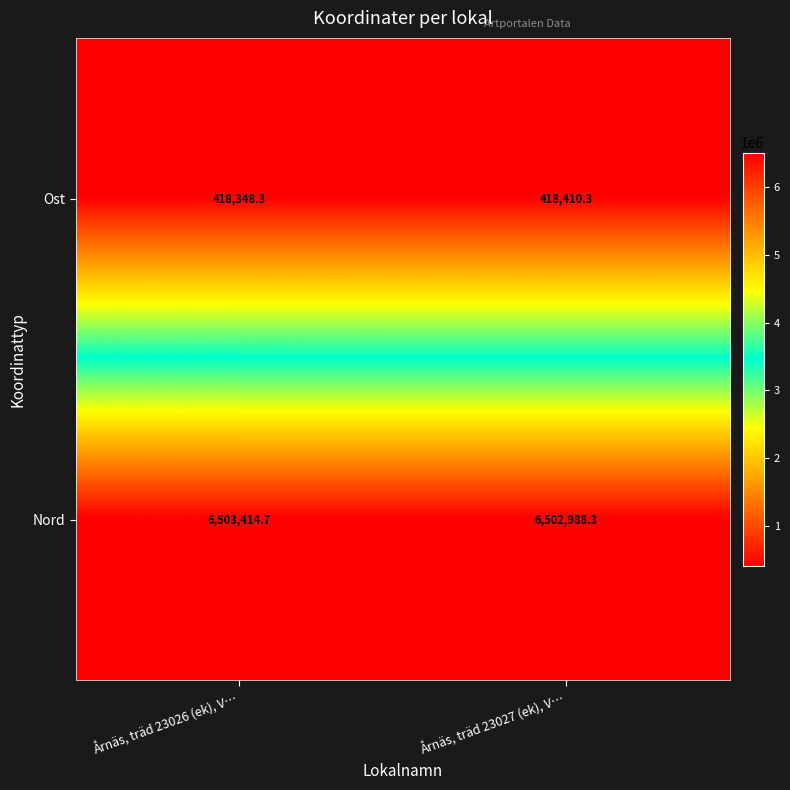

Reading right to left, transcribe all the data shown in this chart.

Ost: 418410.3	418348.3
Nord: 6502988.3	6503414.7